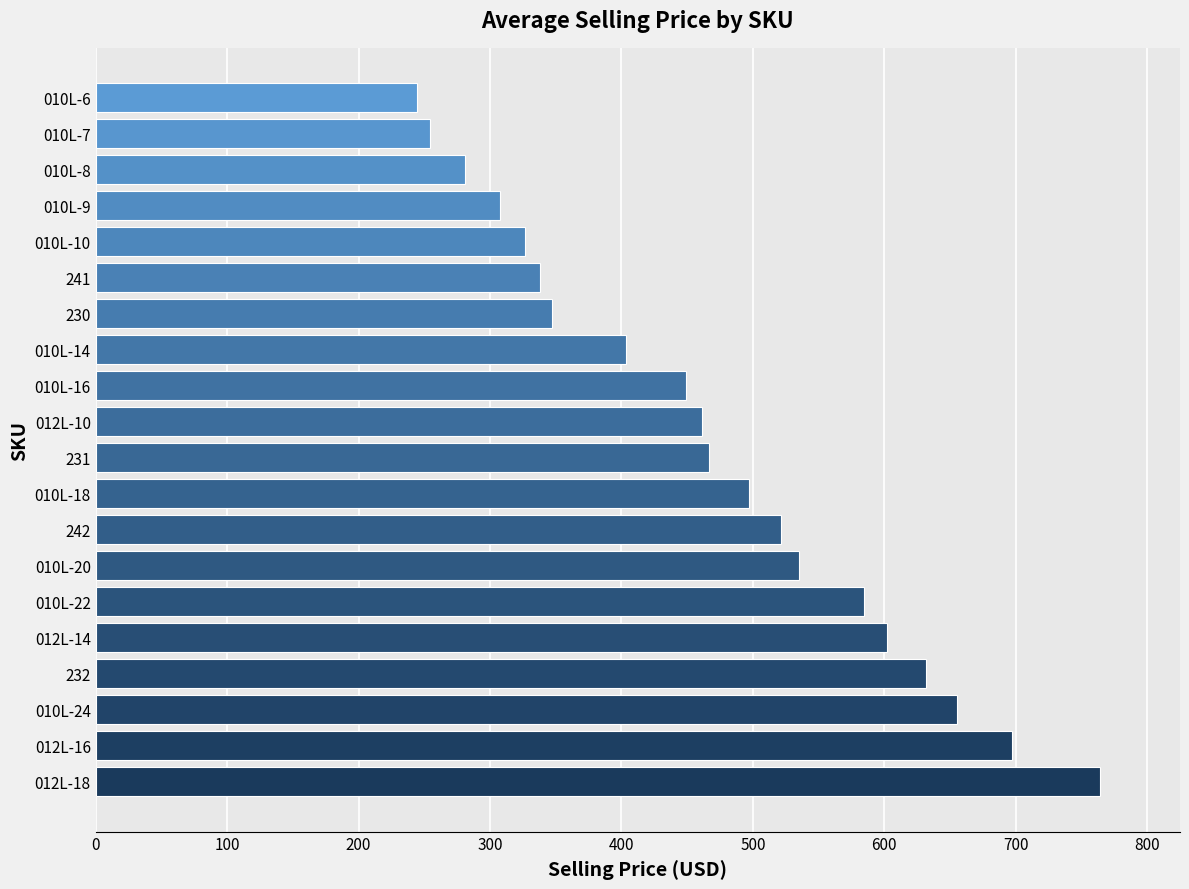

At which label is the value closest to 504?

010L-18